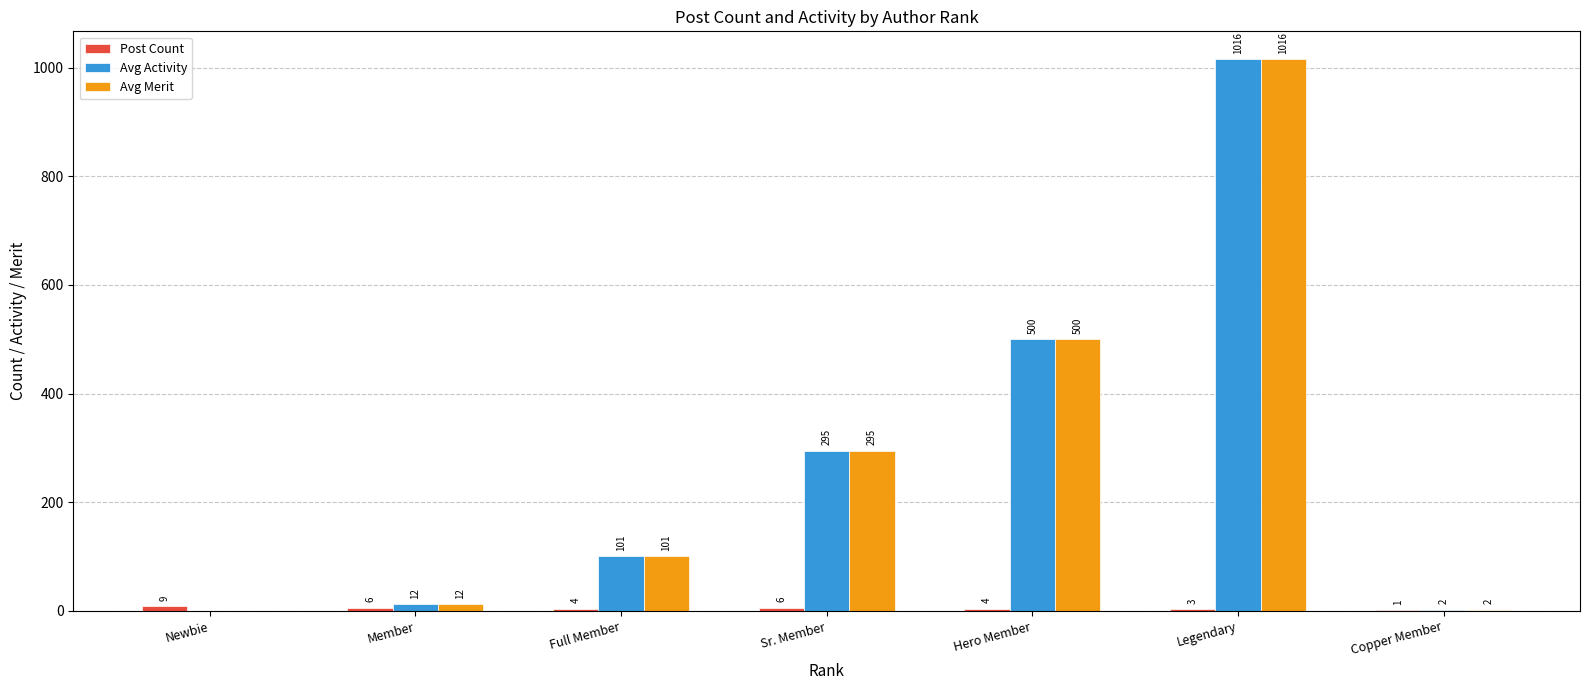

At which category is the sum across all series the highest?

Legendary